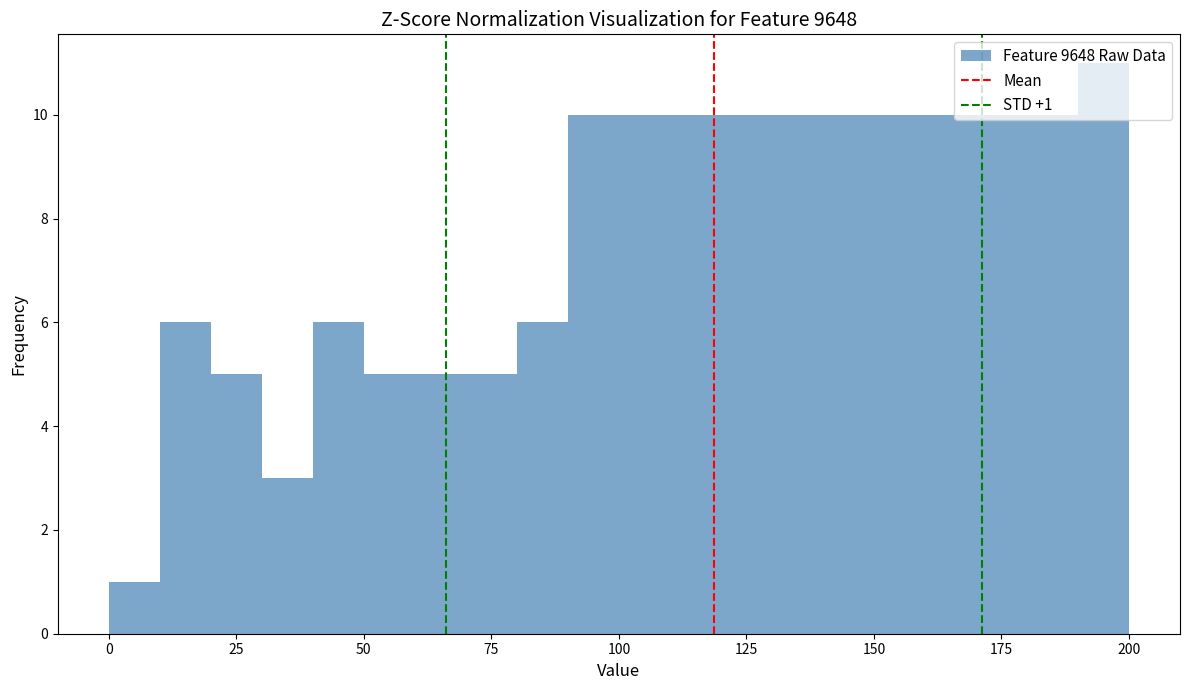

Read against the x-axis, roughly where is the centre of the tallest bar?

195